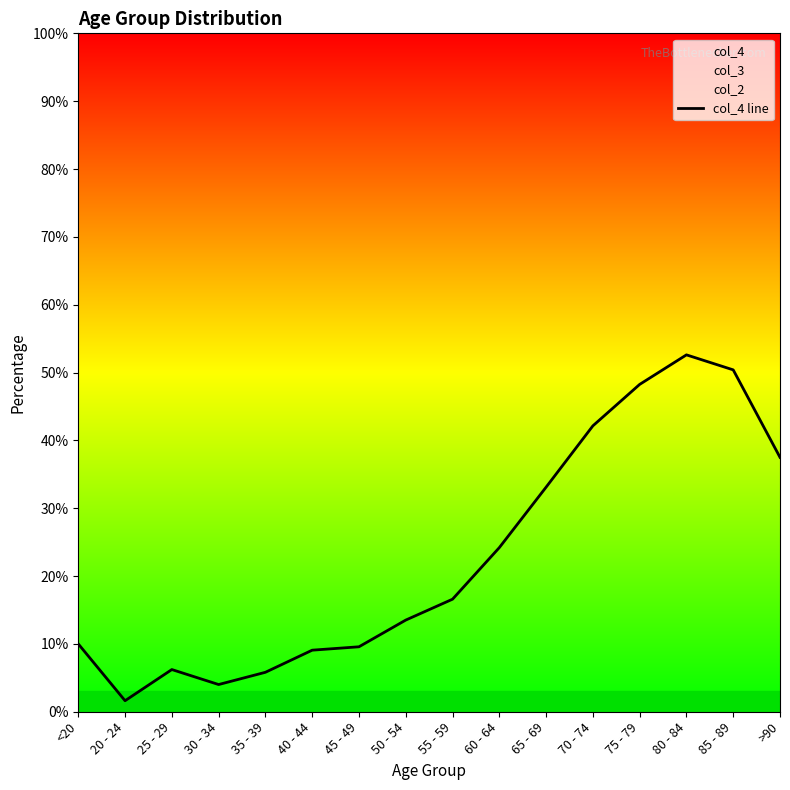

Between >90 and 45 - 49, which is larger?

>90